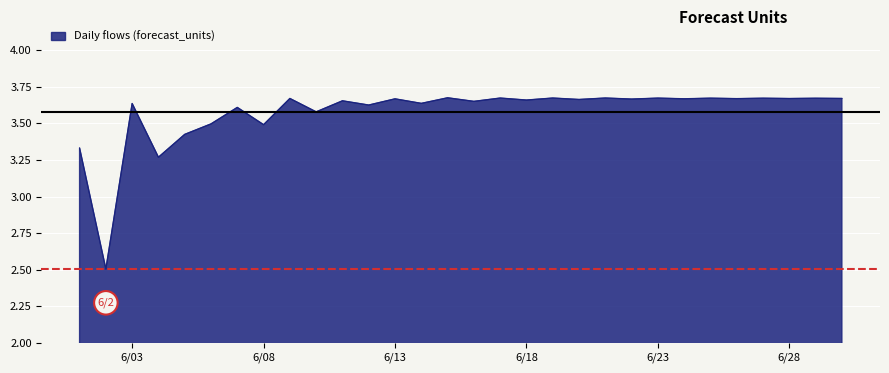

What is the smallest value displayed?

2.5